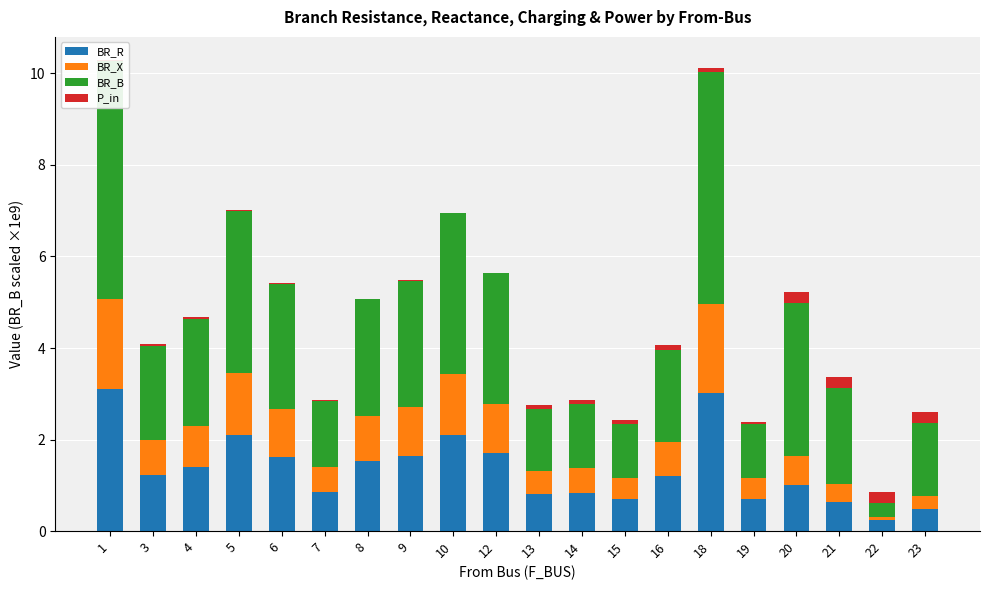

Rank the series by their average value, from lowest to highest.

P_in, BR_X, BR_R, BR_B